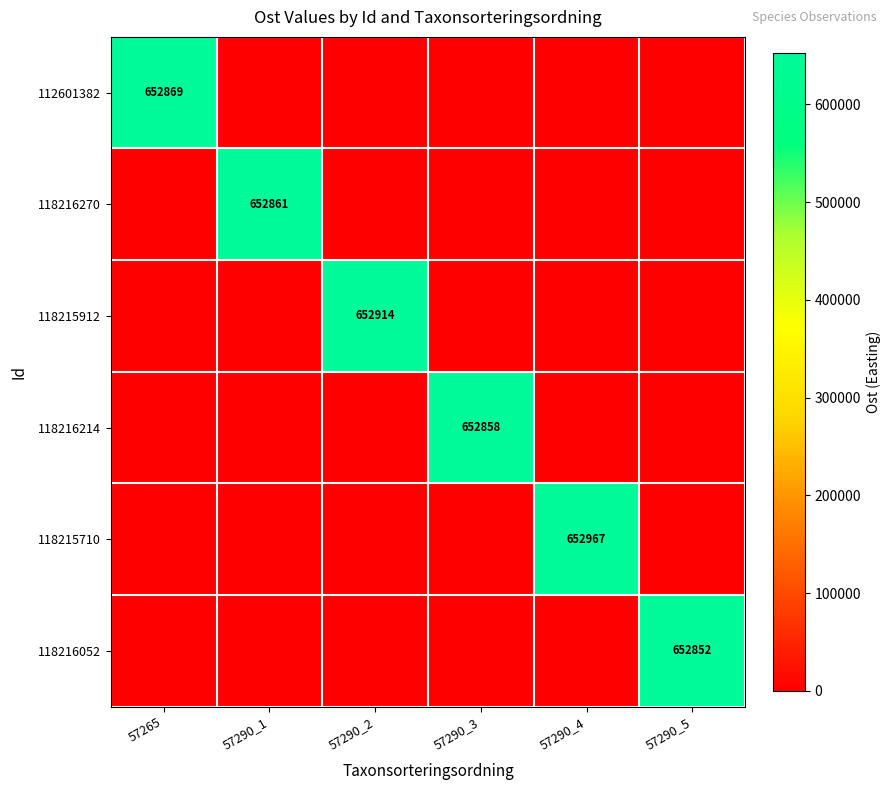

True or false: 118216052 has a value of 0 at 57265.

True